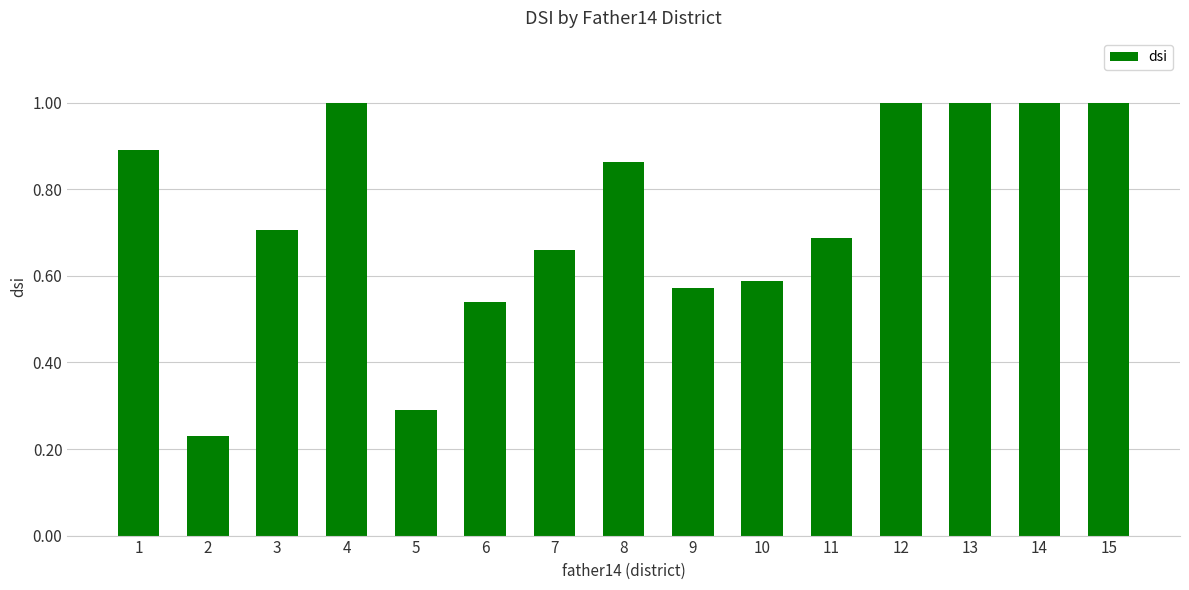

Which category has the lowest value across all series?

2